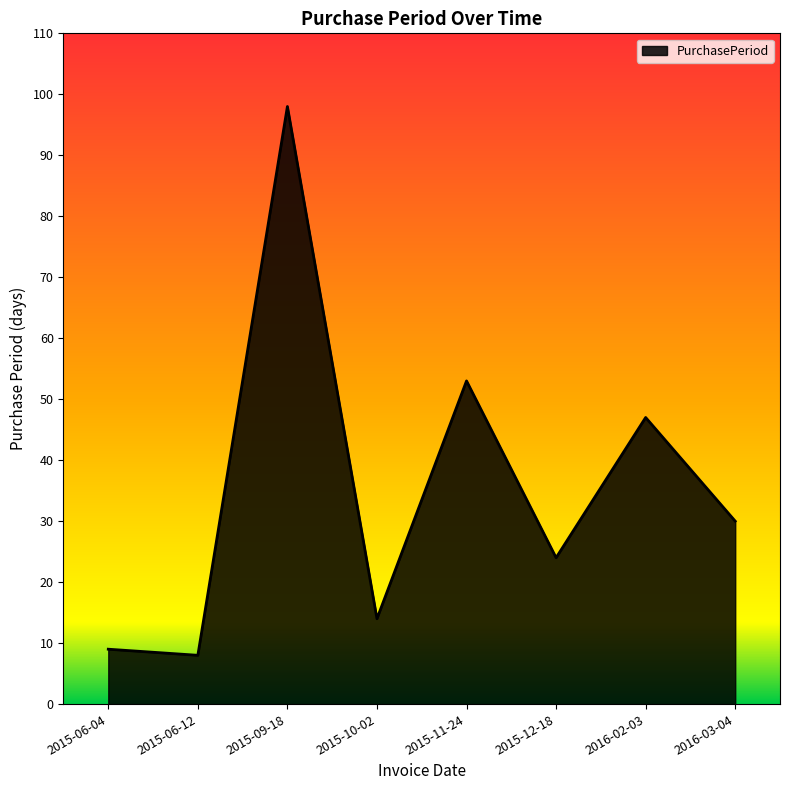

List the labels in order of value, smallest first.

2015-06-12, 2015-06-04, 2015-10-02, 2015-12-18, 2016-03-04, 2016-02-03, 2015-11-24, 2015-09-18